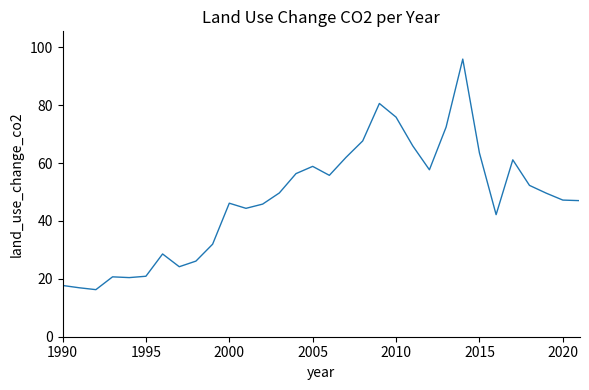

What is the minimum value shown in the chart?

16.3